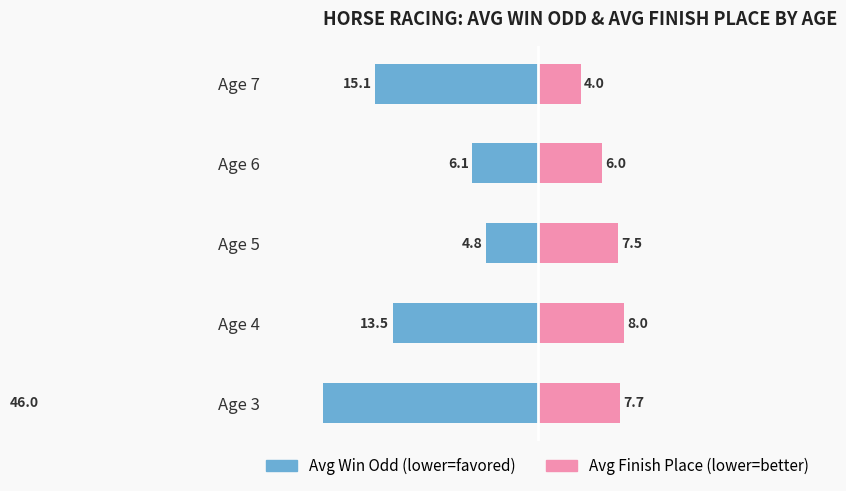

How many bars are there in each group?

2